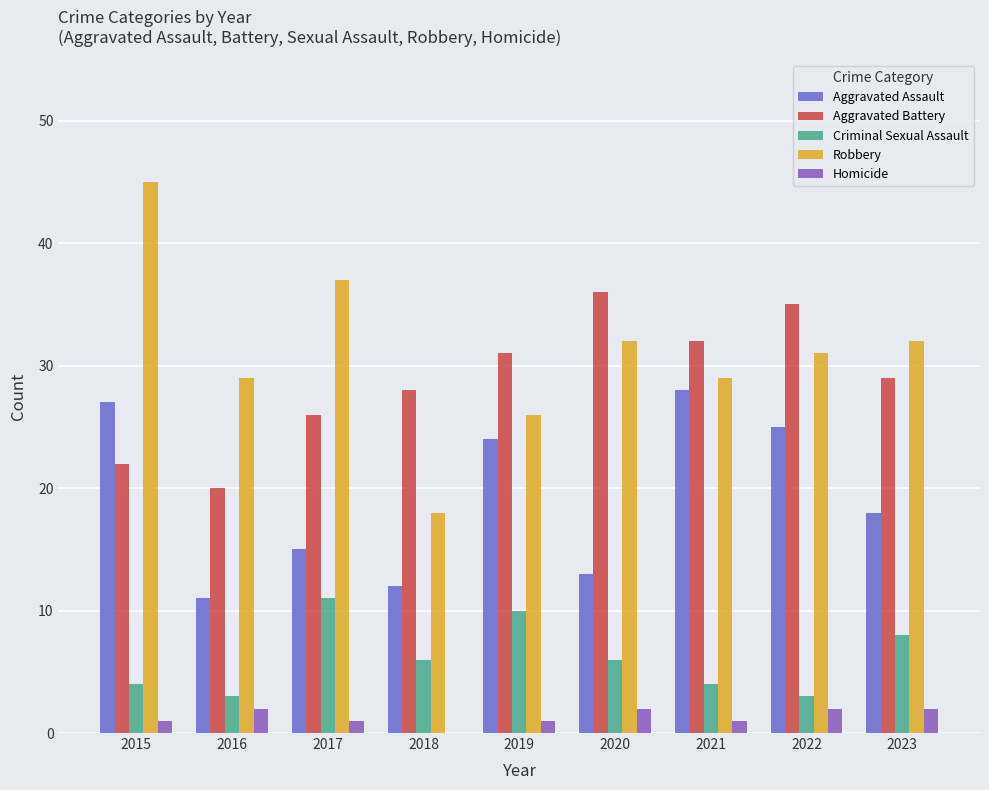

Reading right to left, list all the values displayed in this chart.

Aggravated Assault: 18	25	28	13	24	12	15	11	27
Aggravated Battery: 29	35	32	36	31	28	26	20	22
Criminal Sexual Assault: 8	3	4	6	10	6	11	3	4
Robbery: 32	31	29	32	26	18	37	29	45
Homicide: 2	2	1	2	1	0	1	2	1